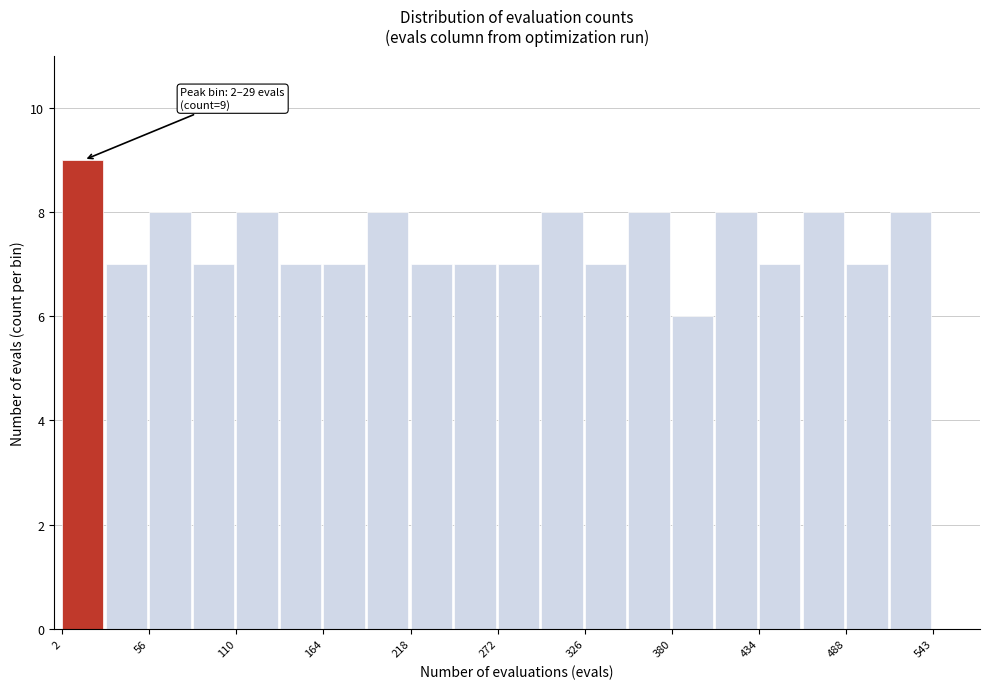

Around what value on the x-axis is the tallest bar? Give the approximate position of its centre, as read against the axis.

10